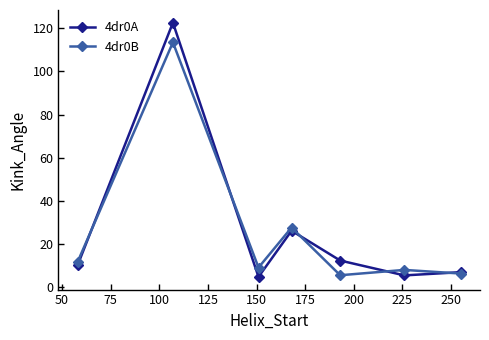

What is the greatest value displayed?

122.6